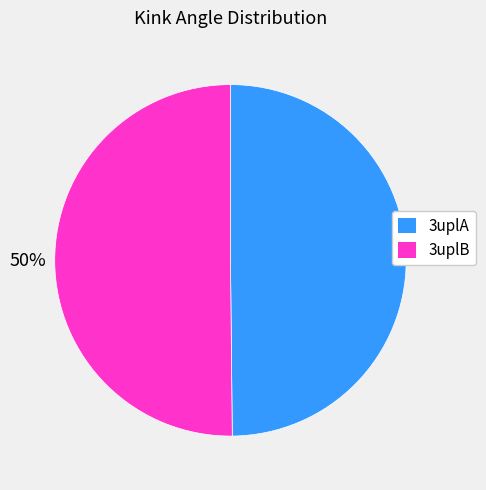

To the nearest percent, what is the average slice percentage?

50%